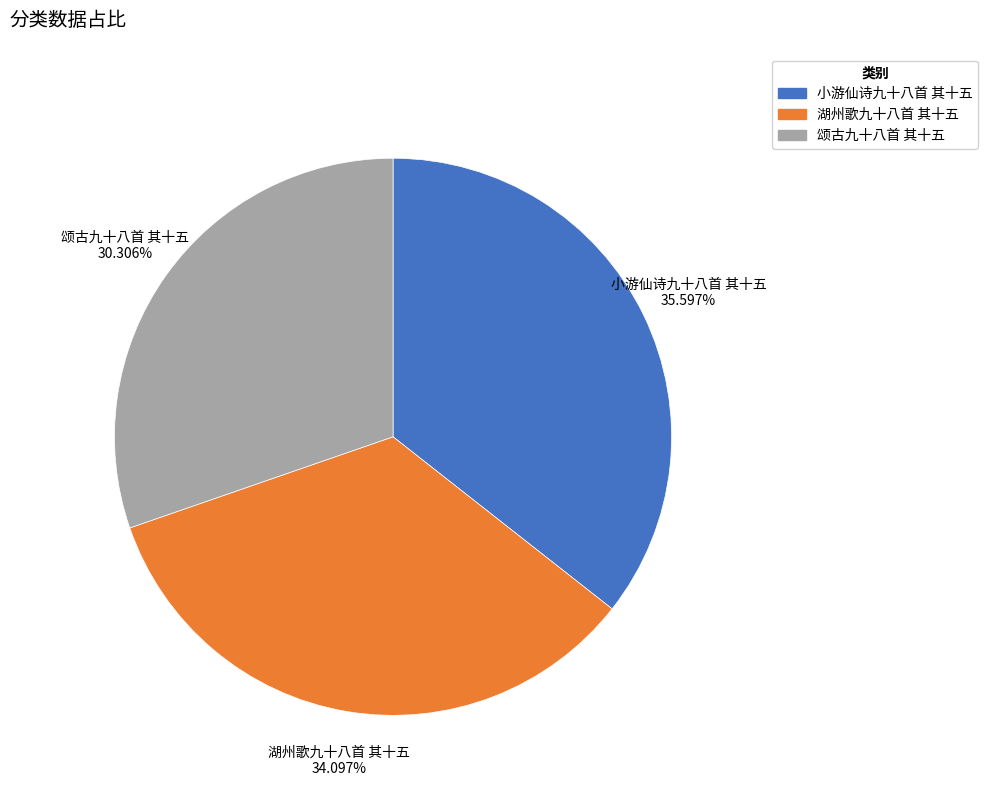

What is the ratio of the value at 湖州歌九十八首 其十五 to the value at 颂古九十八首 其十五?

1.1